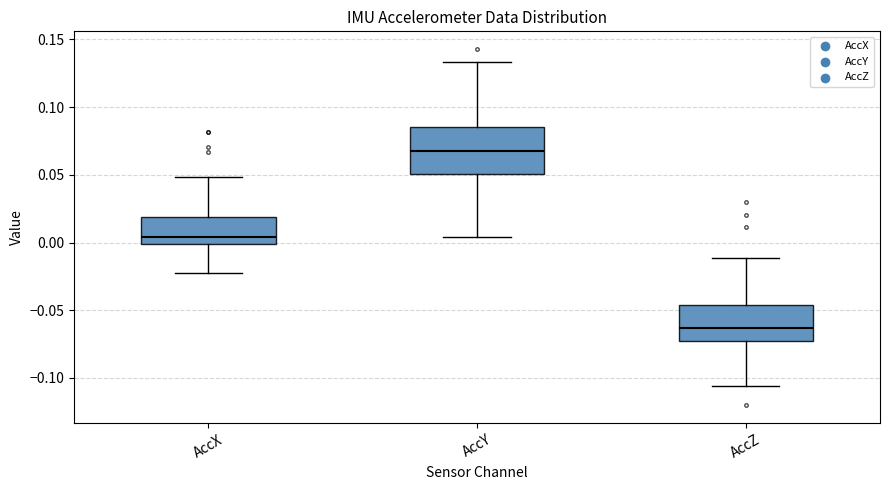

Reading left to right, transcribe this box plot: for each box, give where its median line is, the range the box spans, and where its two whiskers end, as read against the y-axis. The values are not printed on the chart, so give them approximately, as read against the axis.

AccX: median 0.005, box 0.000 to 0.020, whiskers -0.020 to 0.050
AccY: median 0.065, box 0.050 to 0.085, whiskers 0.005 to 0.135
AccZ: median -0.065, box -0.075 to -0.045, whiskers -0.105 to -0.010